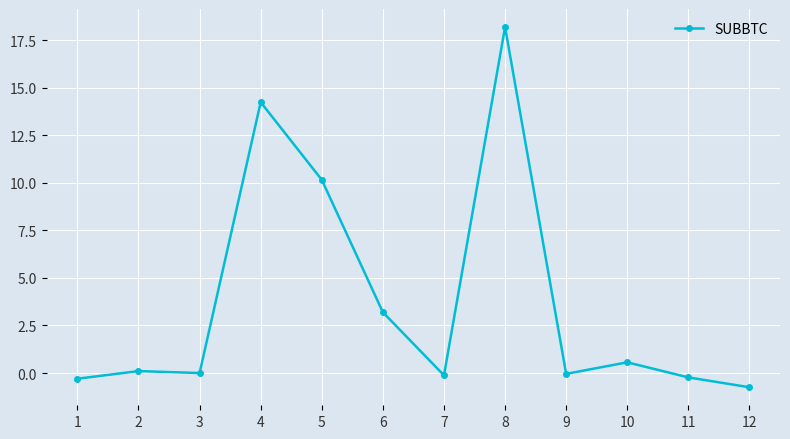

How many data points does each series have?

12